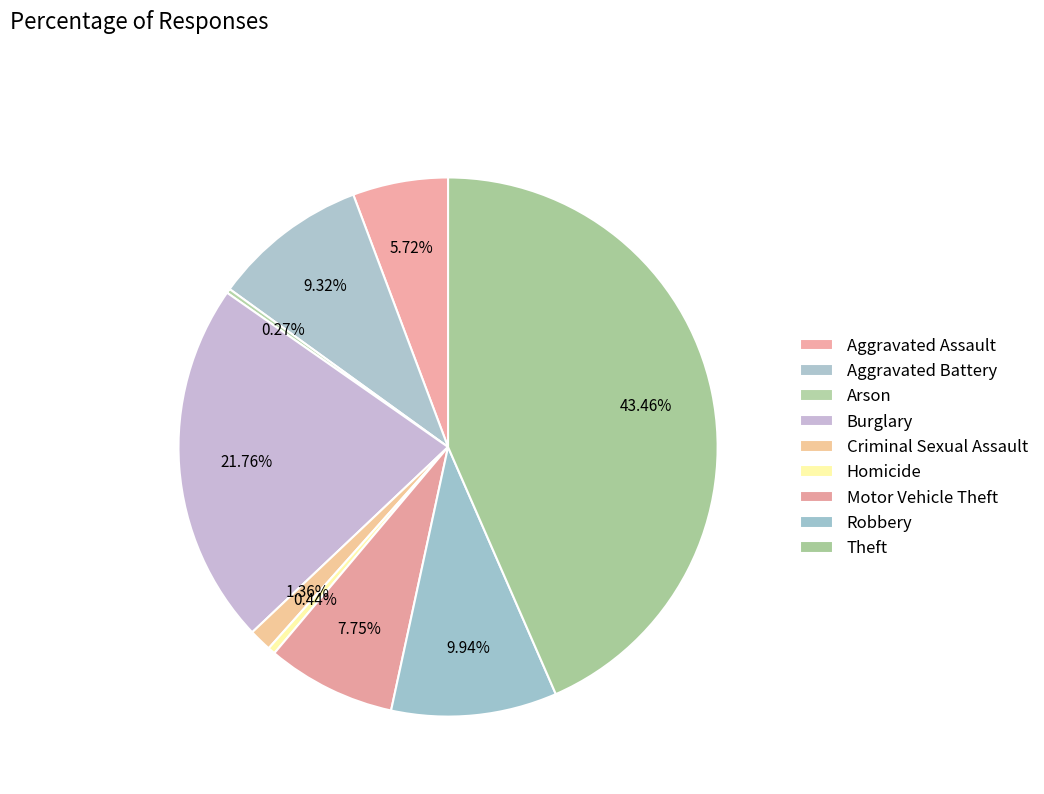

To the nearest percent, what portion does Robbery represent?

10%